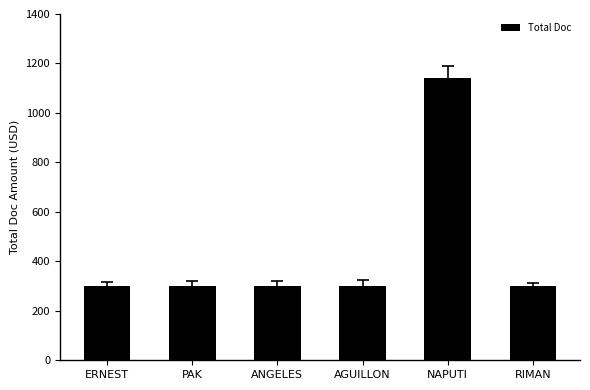

Count the number of values greater than 302.

1